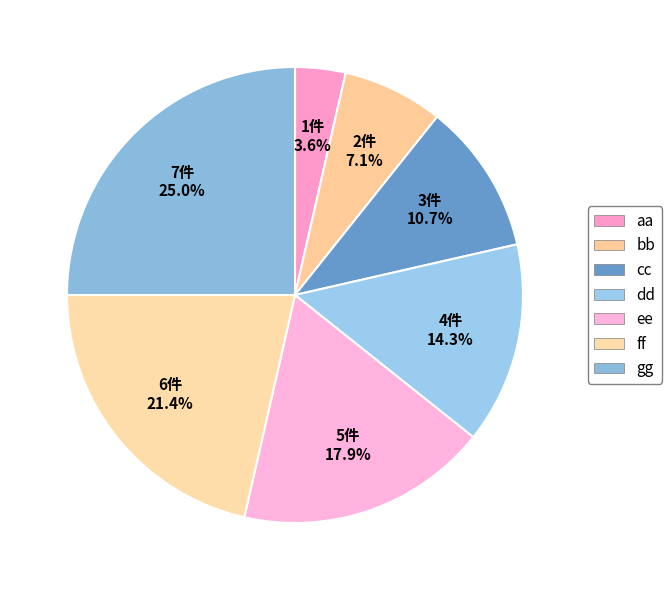

How many slices are in this pie chart?

7